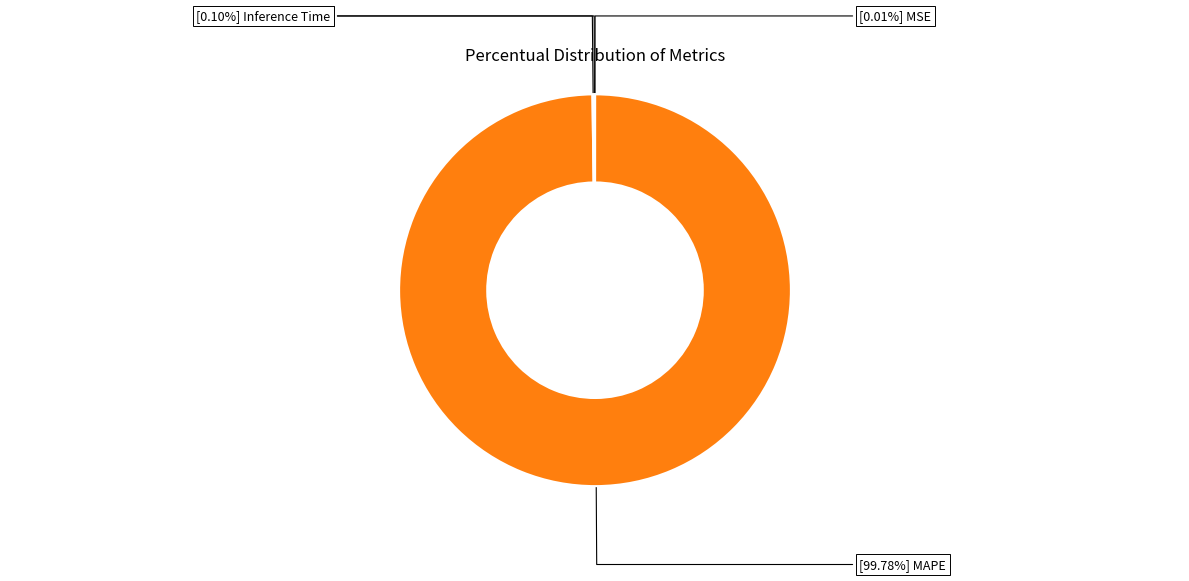

Is there any slice that represents more than half of the pie?

Yes